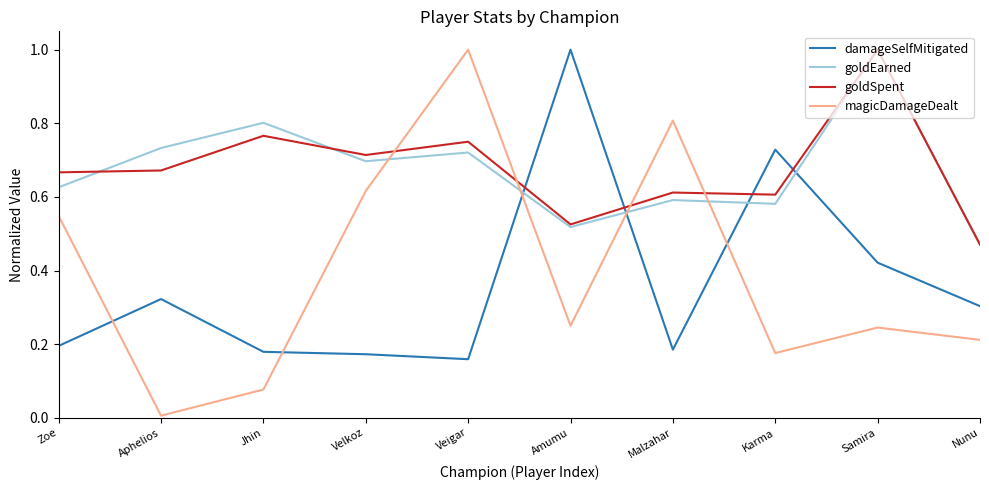

At which category does magicDamageDealt reach its first local valley?

Aphelios